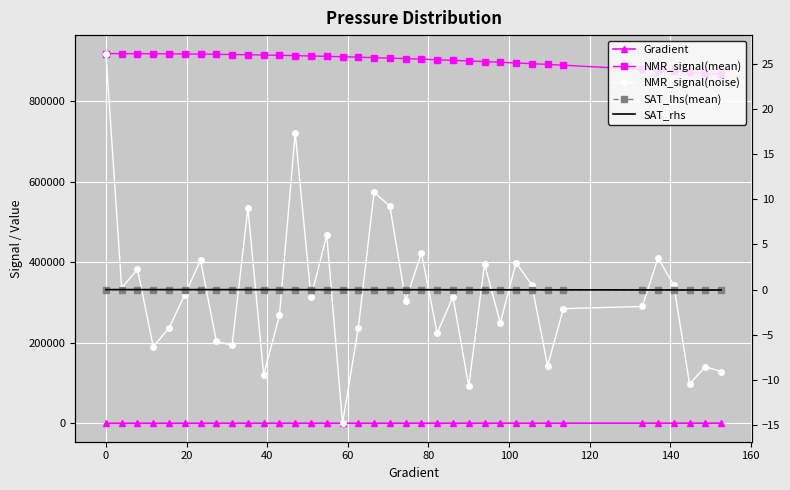

How many times do SAT_rhs and NMR_signal(noise) cross each other?

19